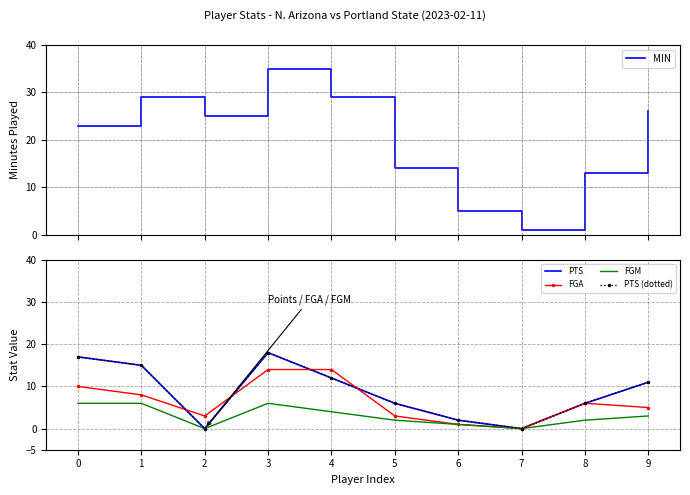

Which label corresponds to the smallest value in the chart?

2